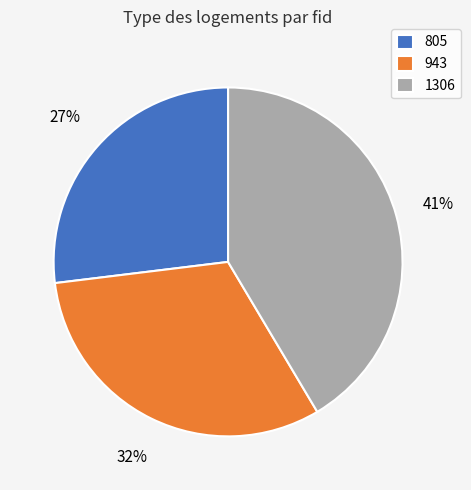

Is the sum of 943 and 805 greater than half?

Yes